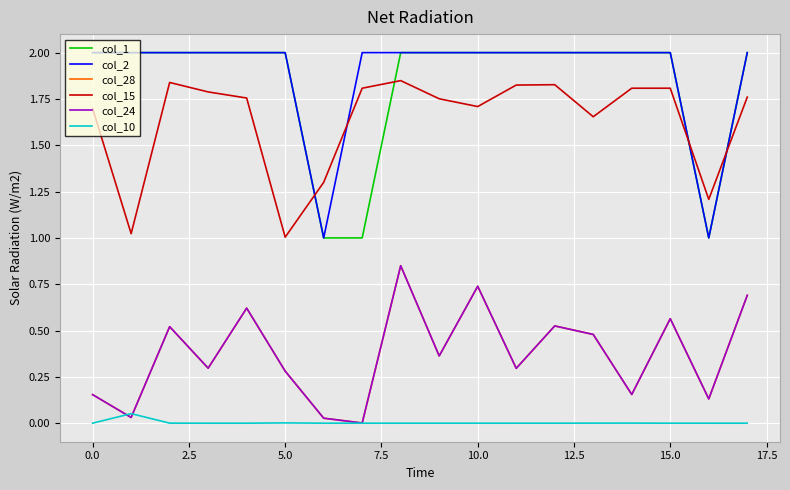

What is the difference between the maximum and minimum values in the col_28 series?

0.8